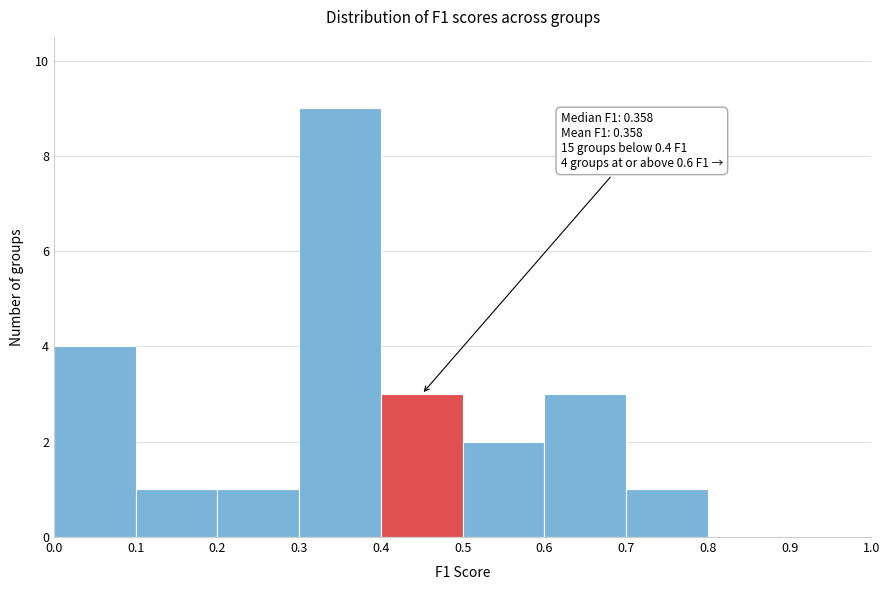

Which range on the x-axis has the tallest bar?

0.3 to 0.4